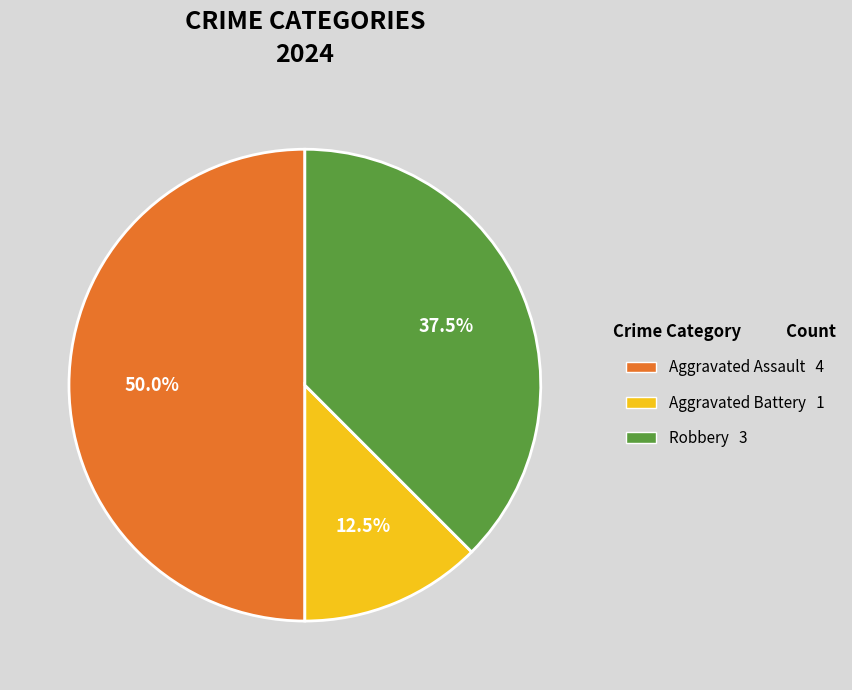

To the nearest percent, what is the combined percentage of Aggravated Battery and Robbery?

50%